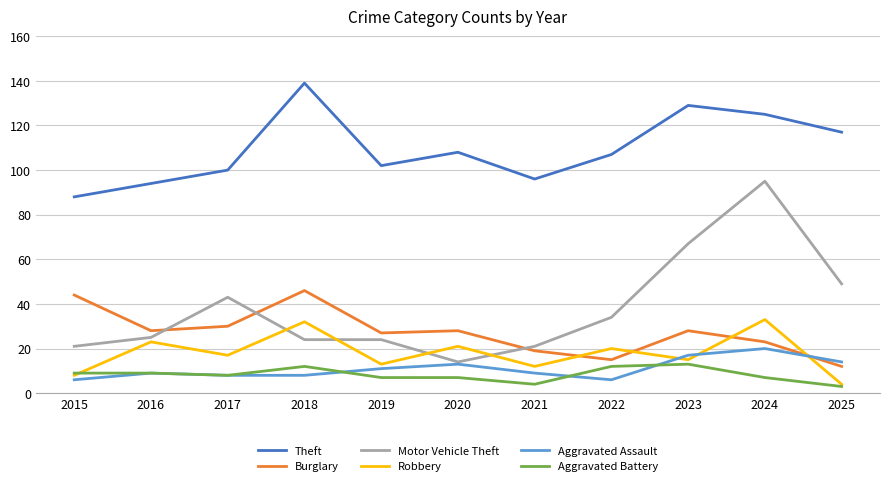

What is the minimum value for Motor Vehicle Theft?

14